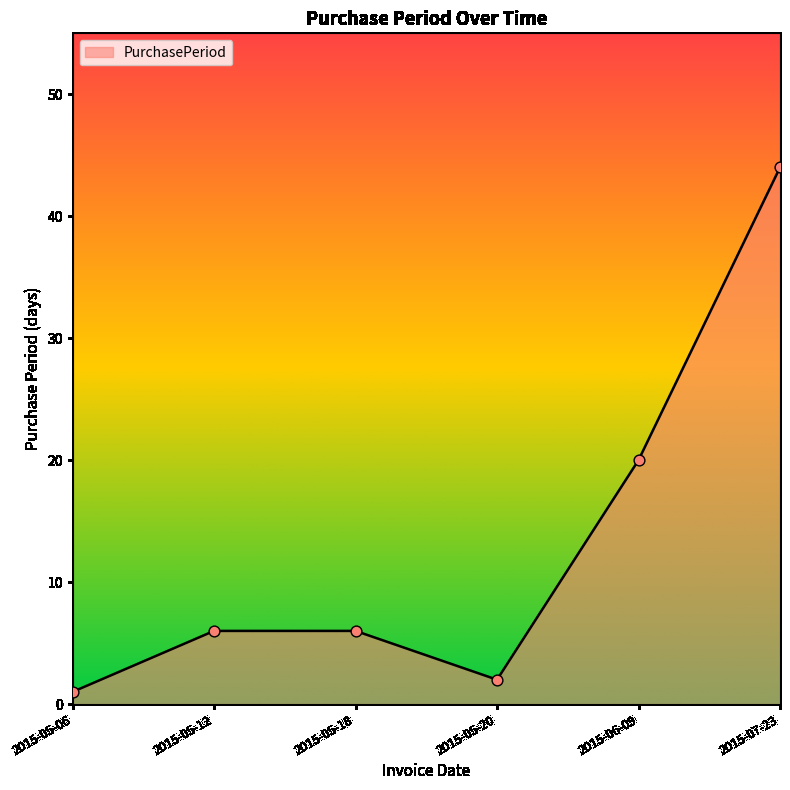

What is the change in value from 2015-05-18 to 2015-06-09?

+14